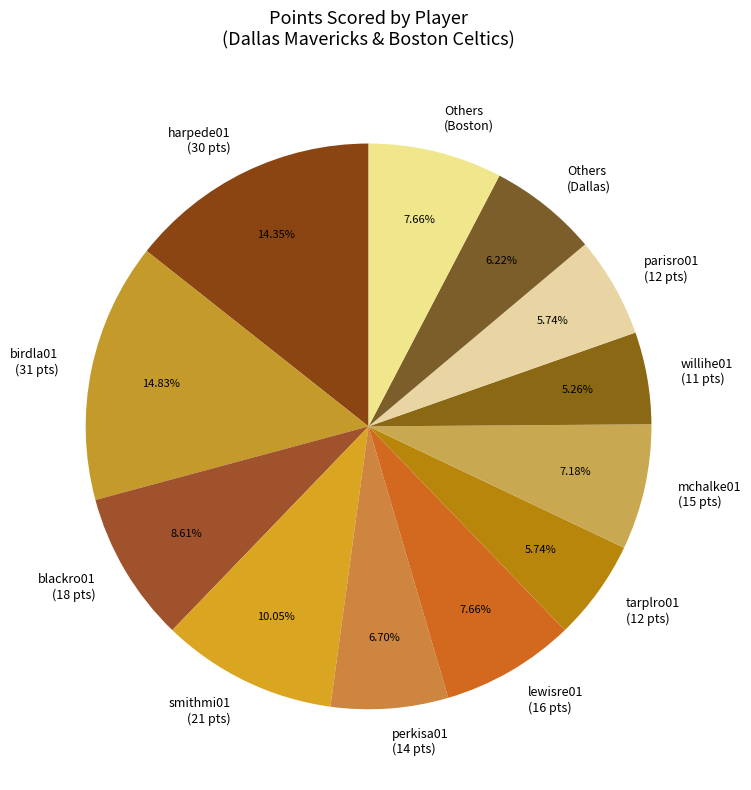

Combined, do Others (Boston) and mchalke01 (15 pts) account for over 50%?

No